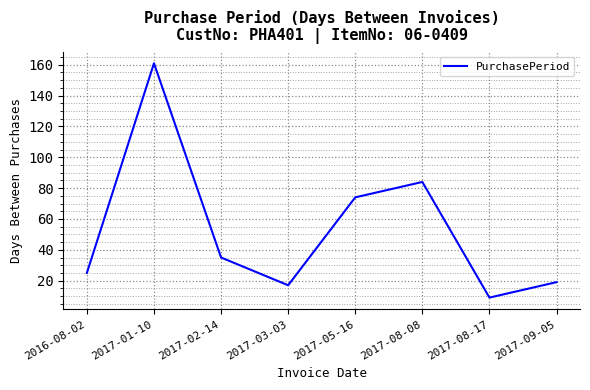

What is the average value?

53